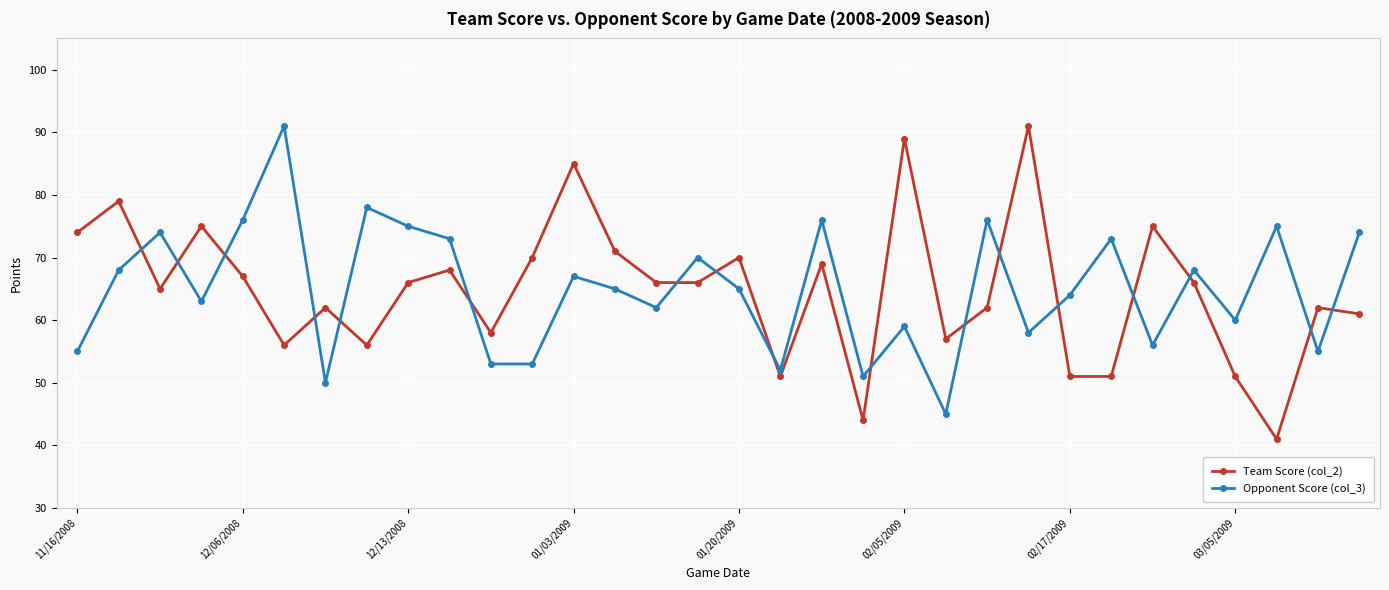

Which series ends up on top after the final intersection of Opponent Score (col_3) and Team Score (col_2)?

Opponent Score (col_3)